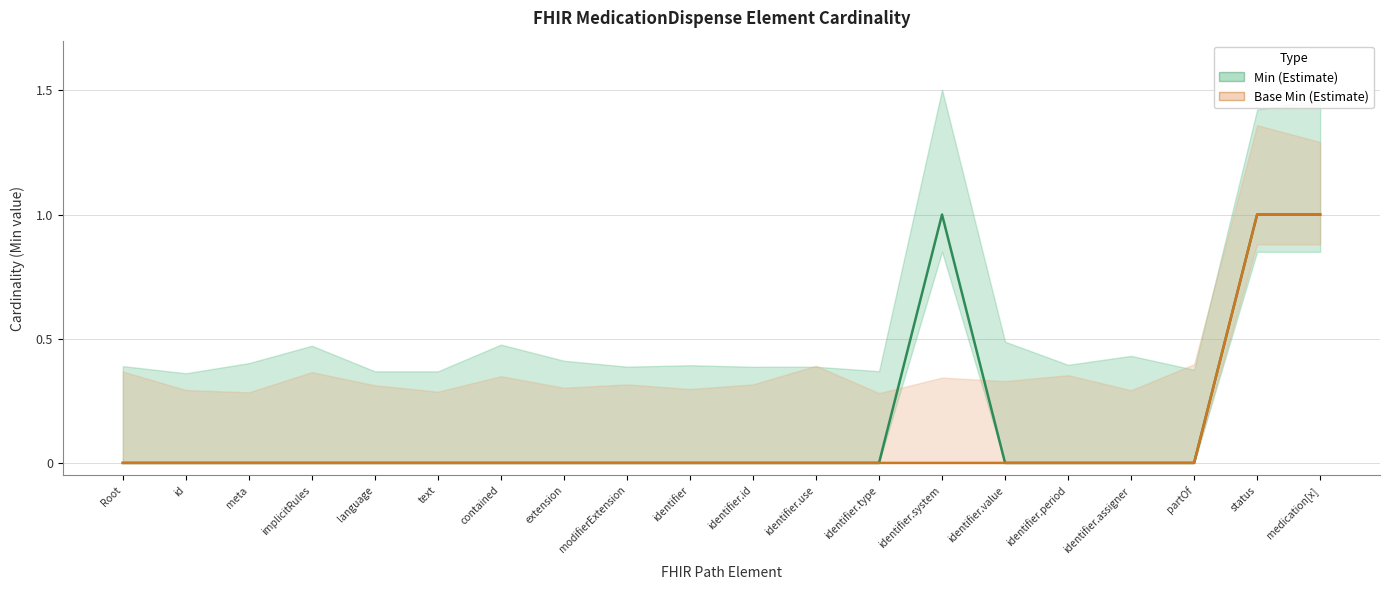

Which has a higher value, status or identifier.assigner?

status